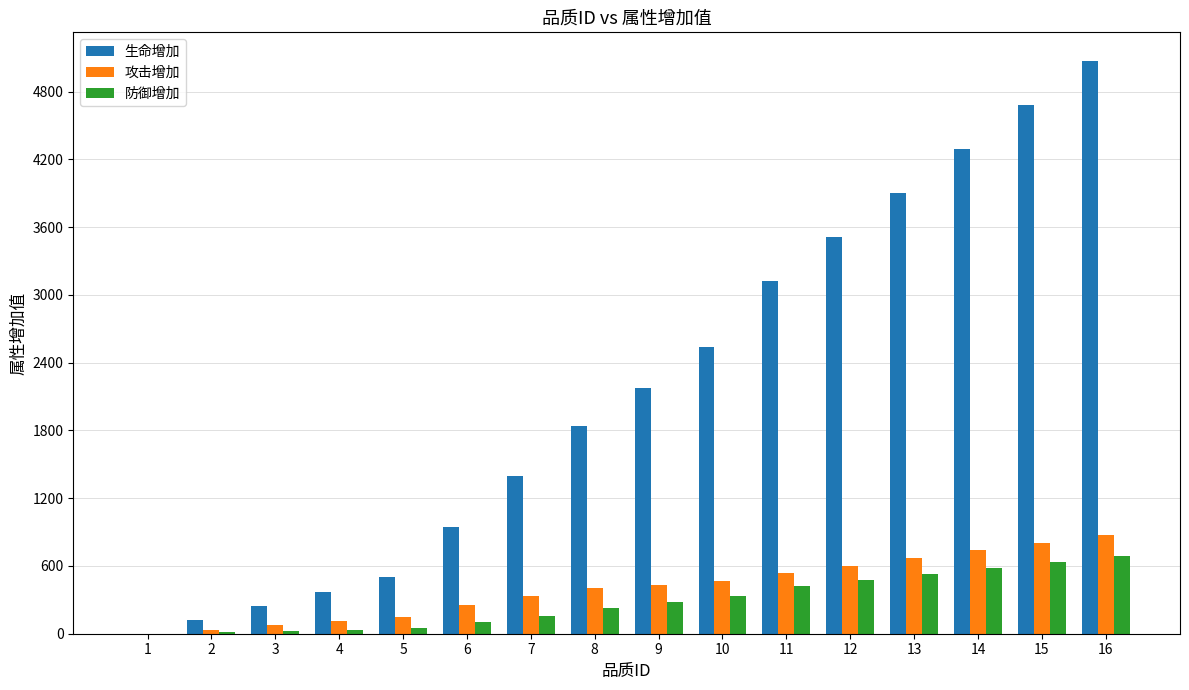

Count the number of categories in the chart.

16